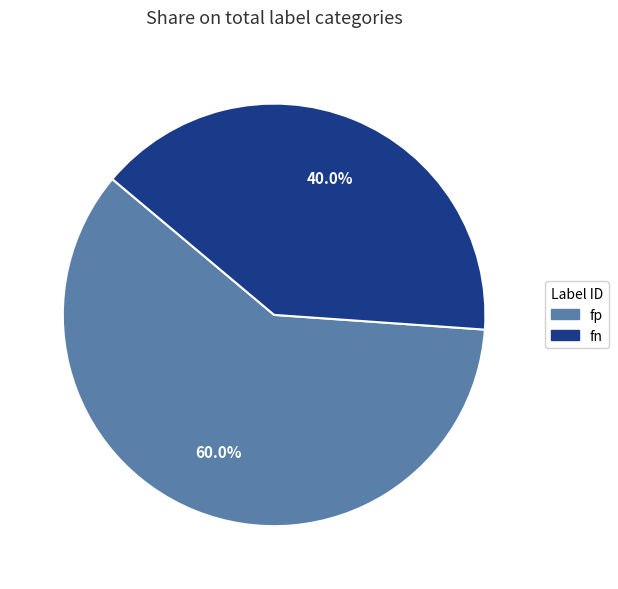

Does fn account for over 50% of the chart?

No